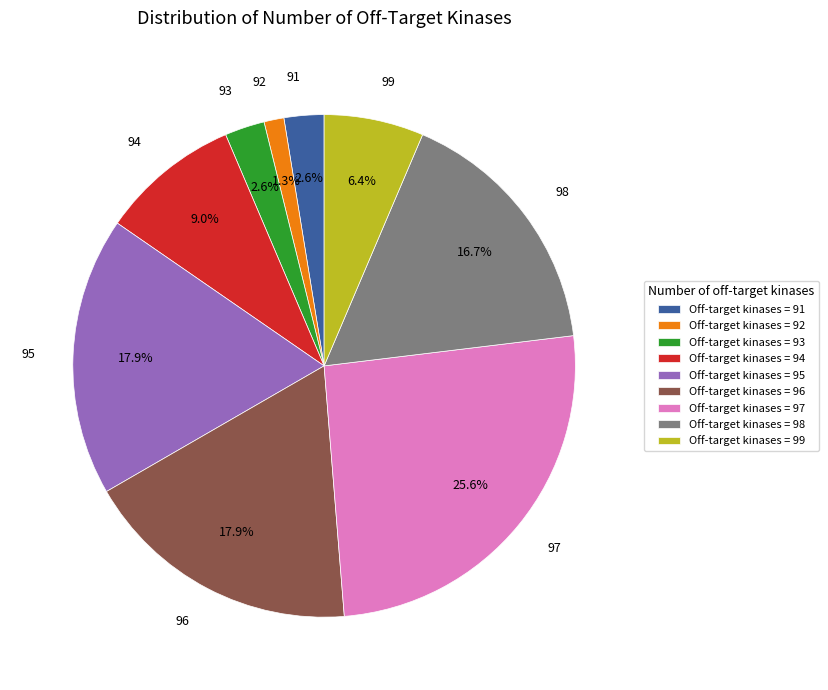

Is there any slice that represents more than half of the pie?

No